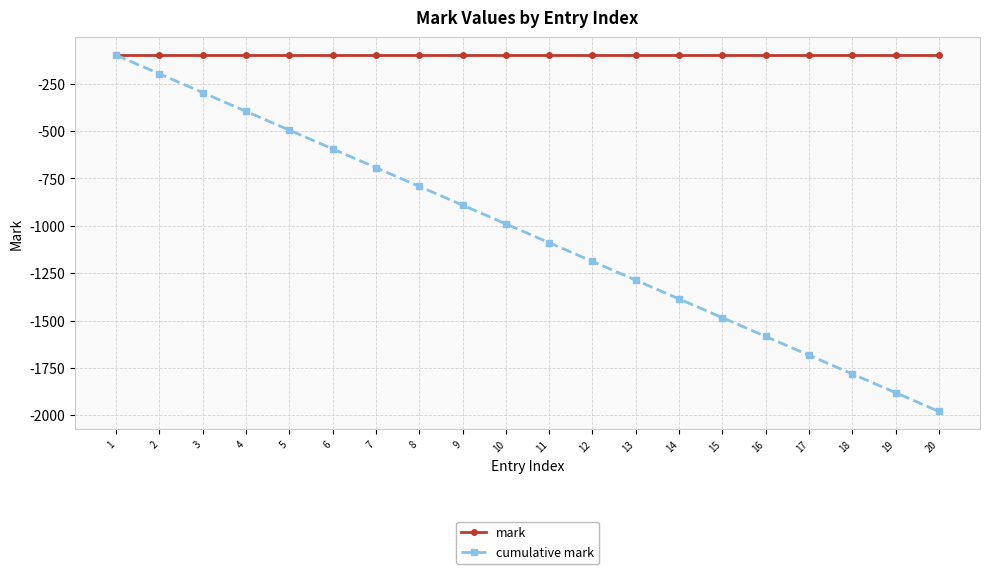

How many values in the cumulative mark series are below -990?

10